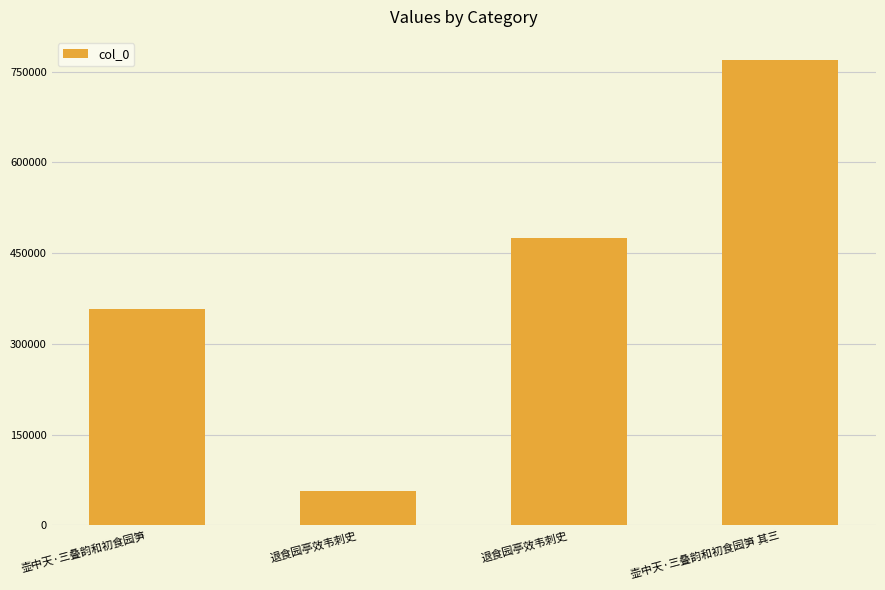

How many bars are there in total?

4